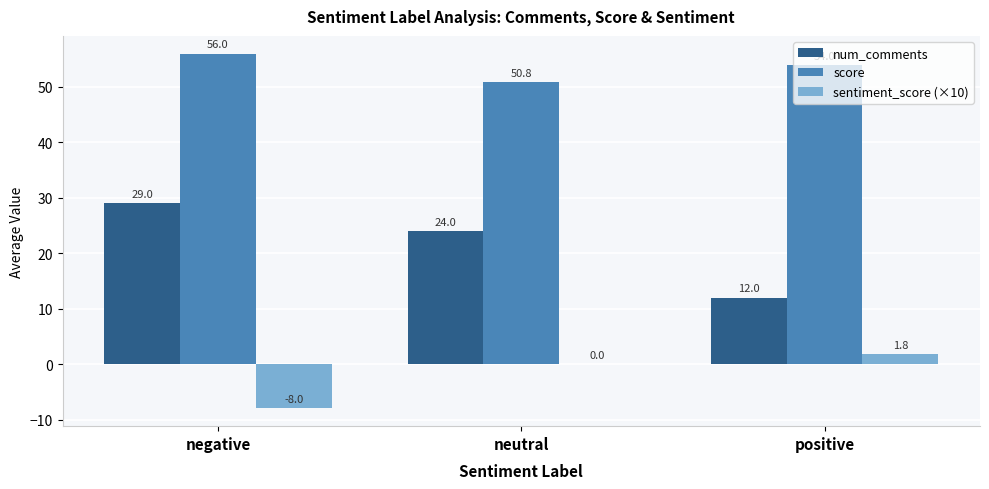

Count the number of data series in this chart.

3